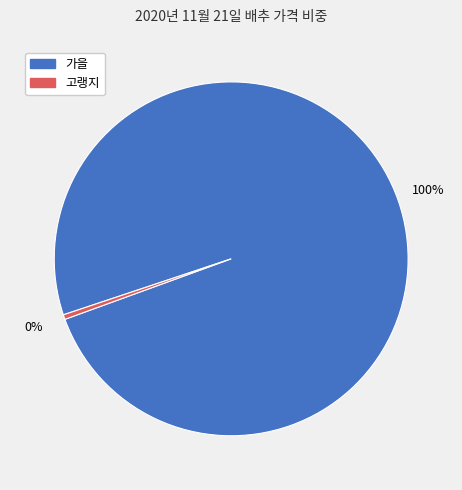

Is there a majority slice in this chart?

Yes